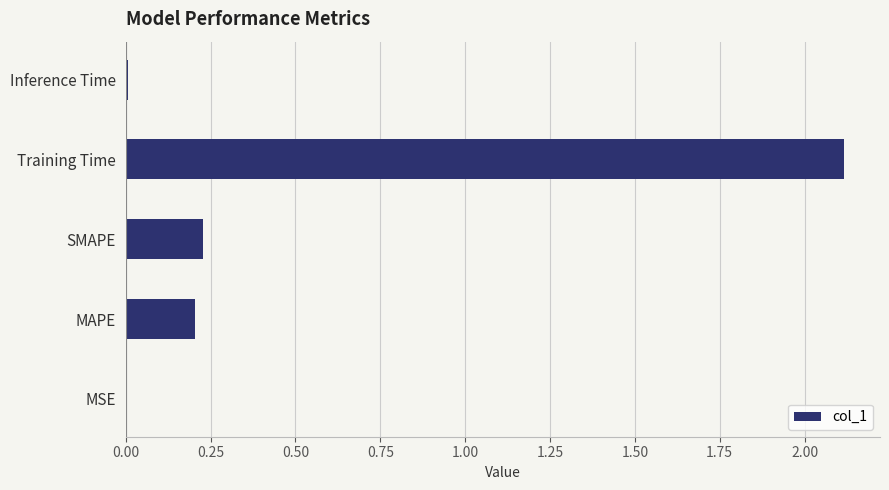

Count the number of categories in the chart.

5